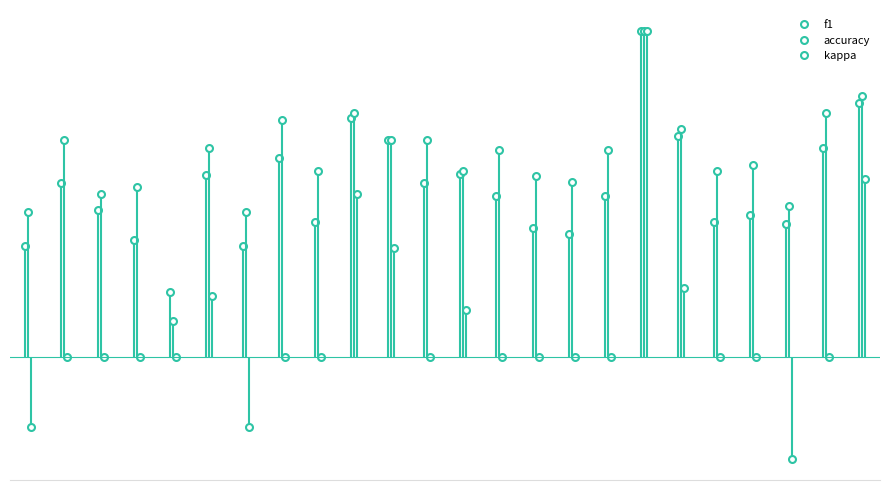

How many f1 values are between 0 and 1?

24